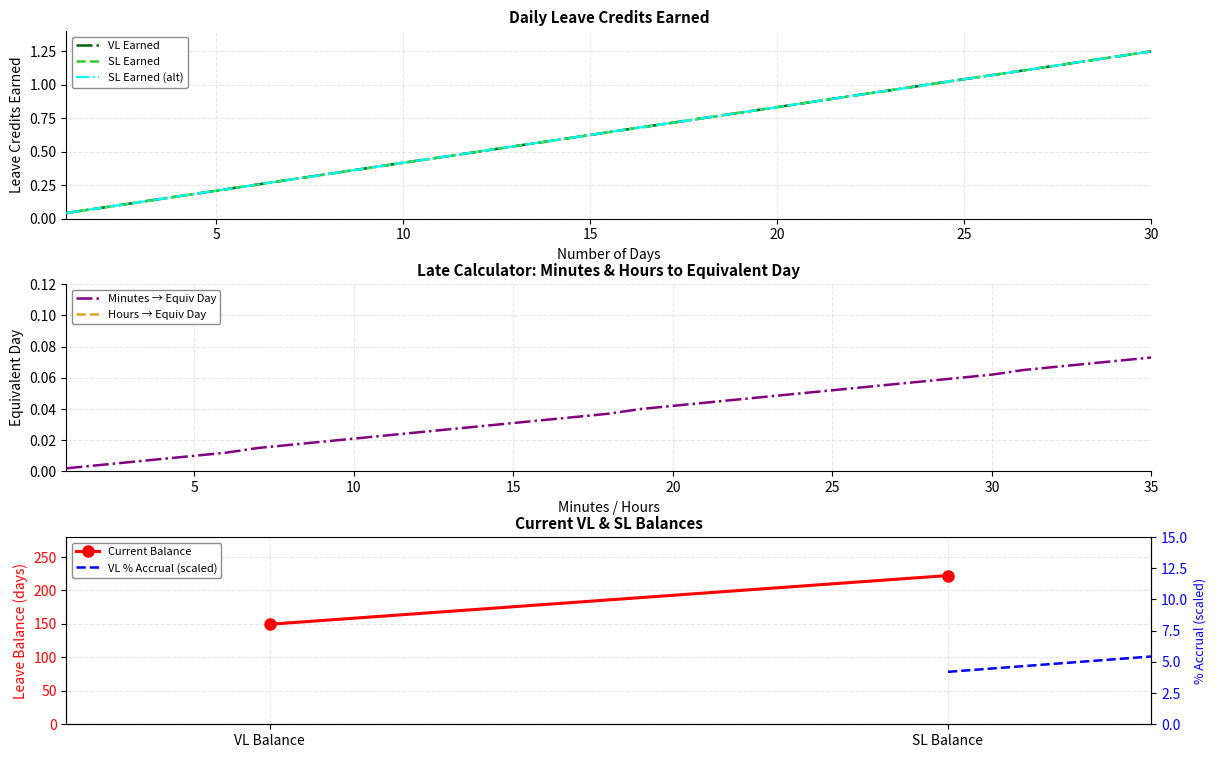

True or false: SL Earned (alt) has a value of 0.5 at 8.

False